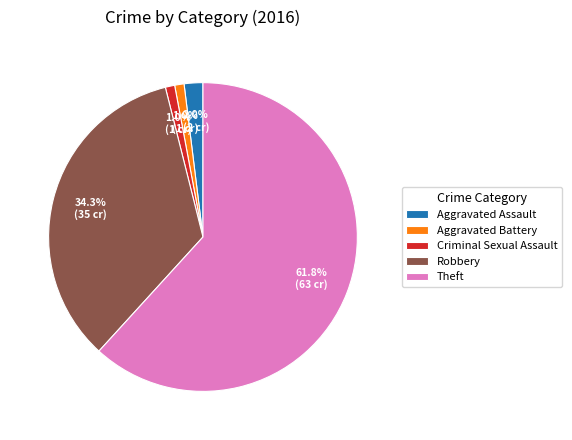

Is there any slice that represents more than half of the pie?

Yes